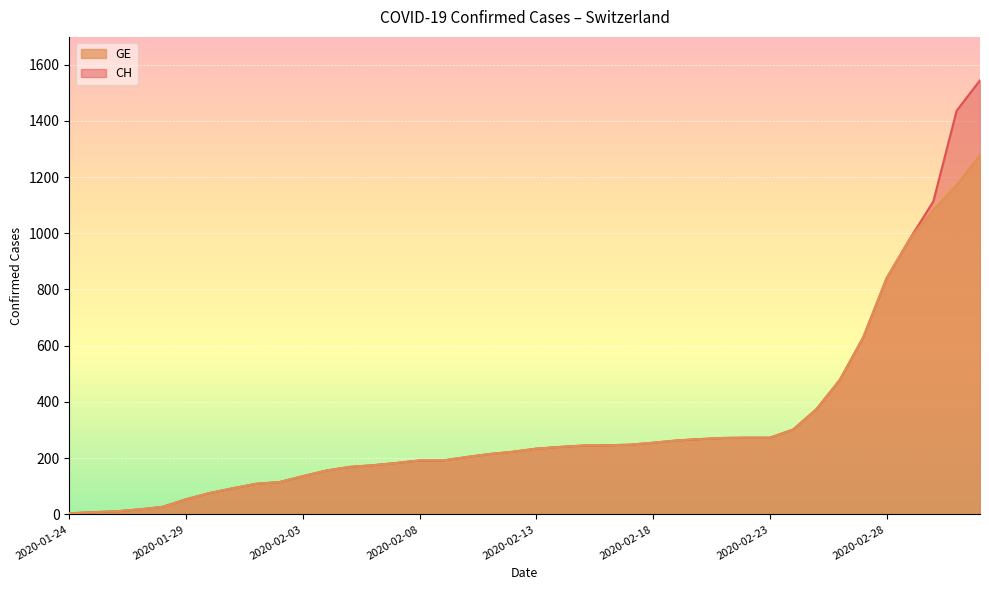

What are all the series names shown in the legend?

GE, CH